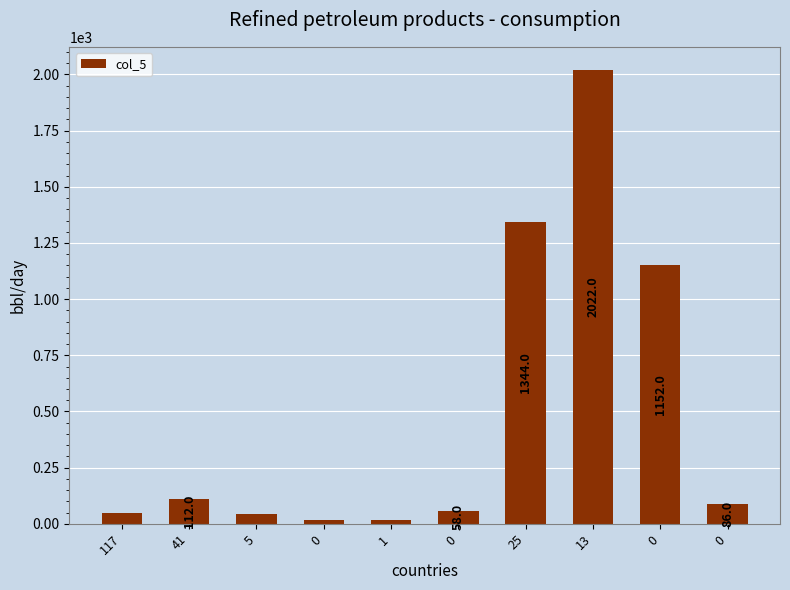

How many bars are there in total?

10